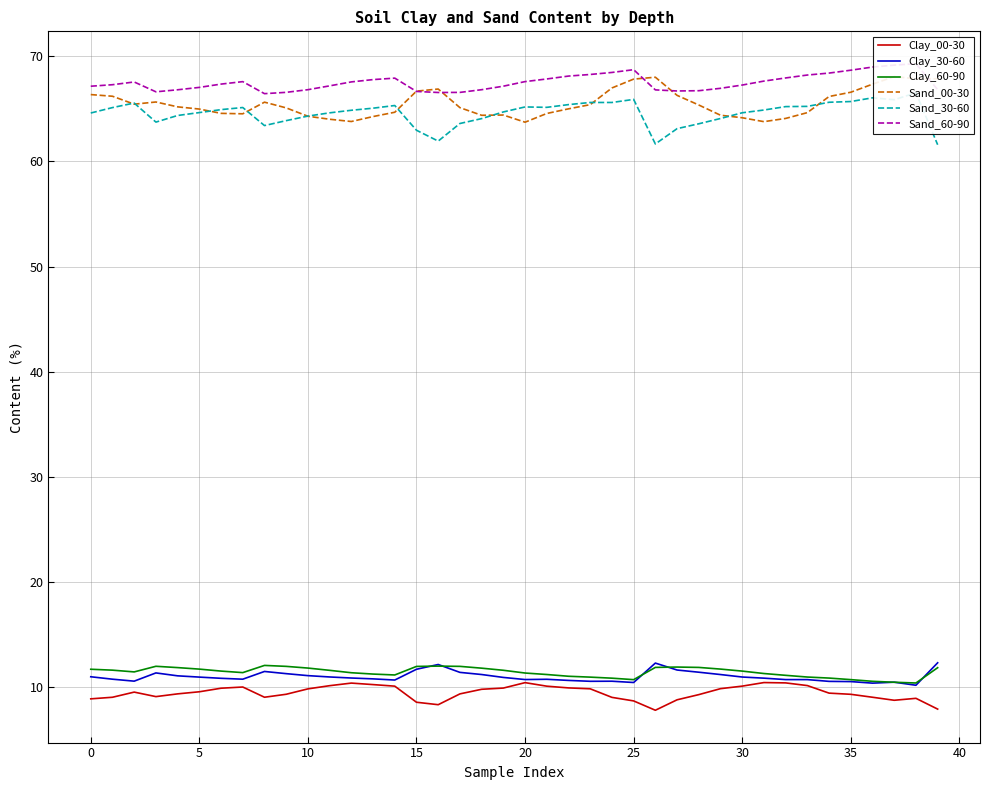

Which series has the largest total across all categories?

Sand_60-90